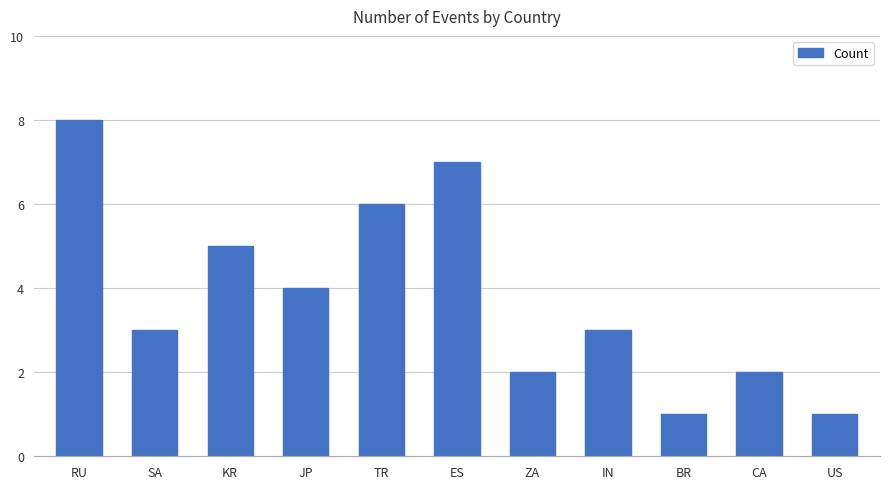

How many series are shown in this chart?

1